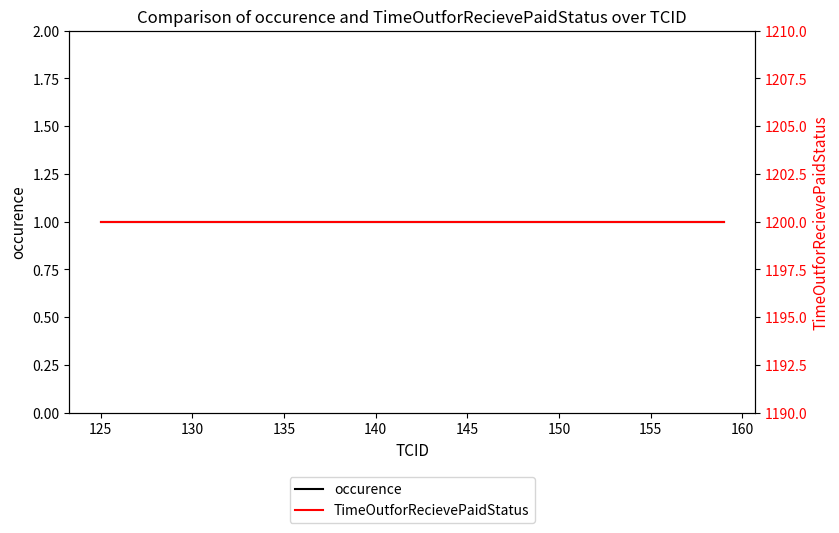

How many data points does each series have?

18